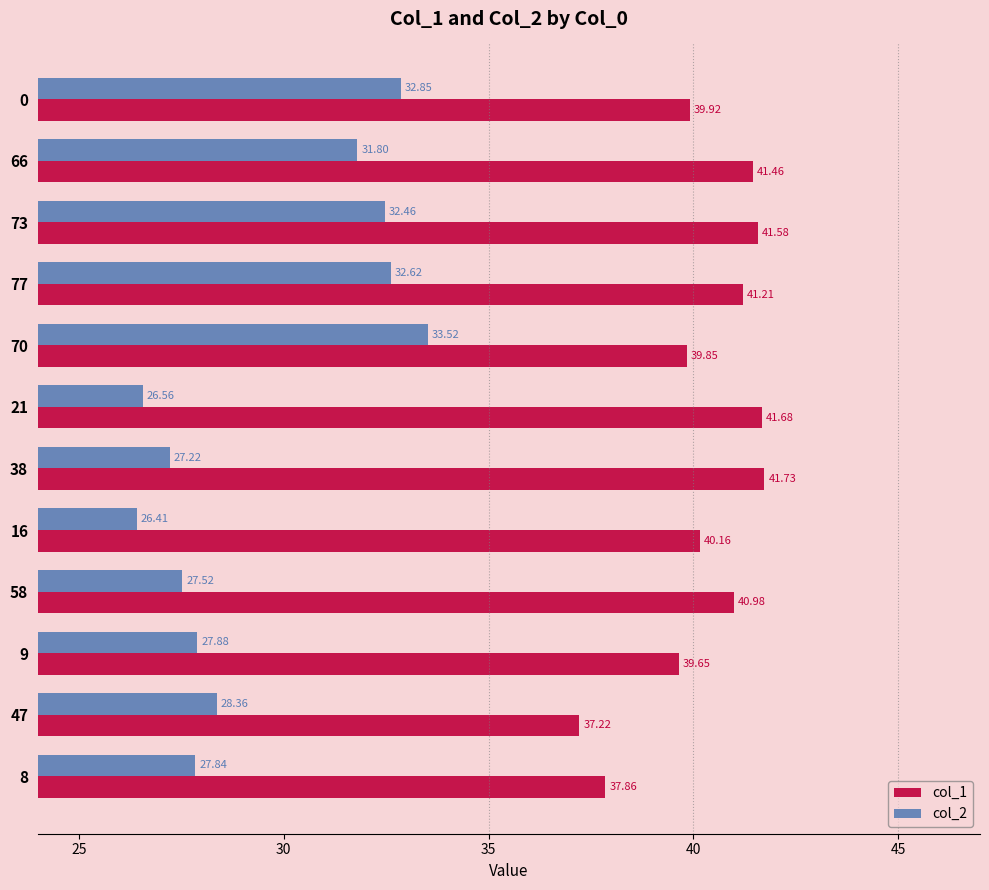

Between 9 and 47, which series saw the biggest shift?

col_1